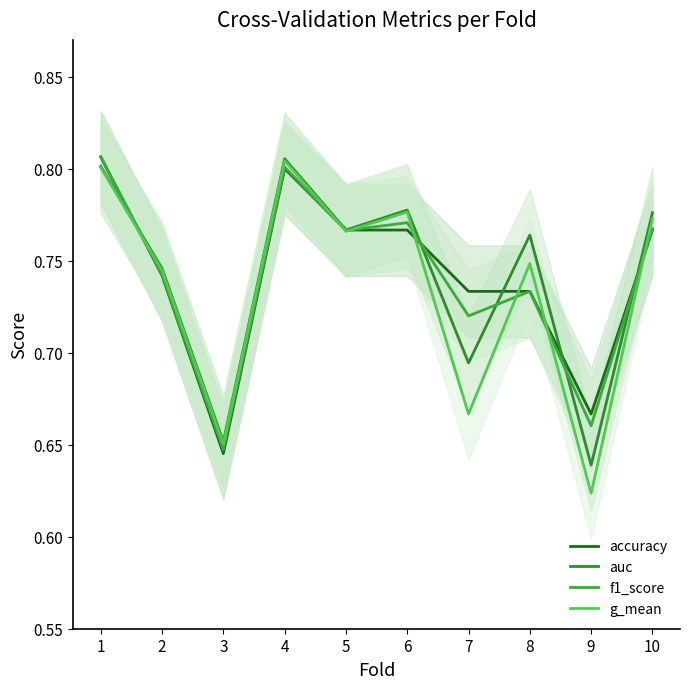

Reading left to right, transcribe all the data shown in this chart.

accuracy: 0.8	0.7	0.6	0.8	0.8	0.8	0.7	0.7	0.7	0.8
auc: 0.8	0.7	0.7	0.8	0.8	0.8	0.7	0.8	0.6	0.8
f1_score: 0.8	0.7	0.6	0.8	0.8	0.8	0.7	0.7	0.7	0.8
g_mean: 0.8	0.7	0.7	0.8	0.8	0.8	0.7	0.7	0.6	0.8